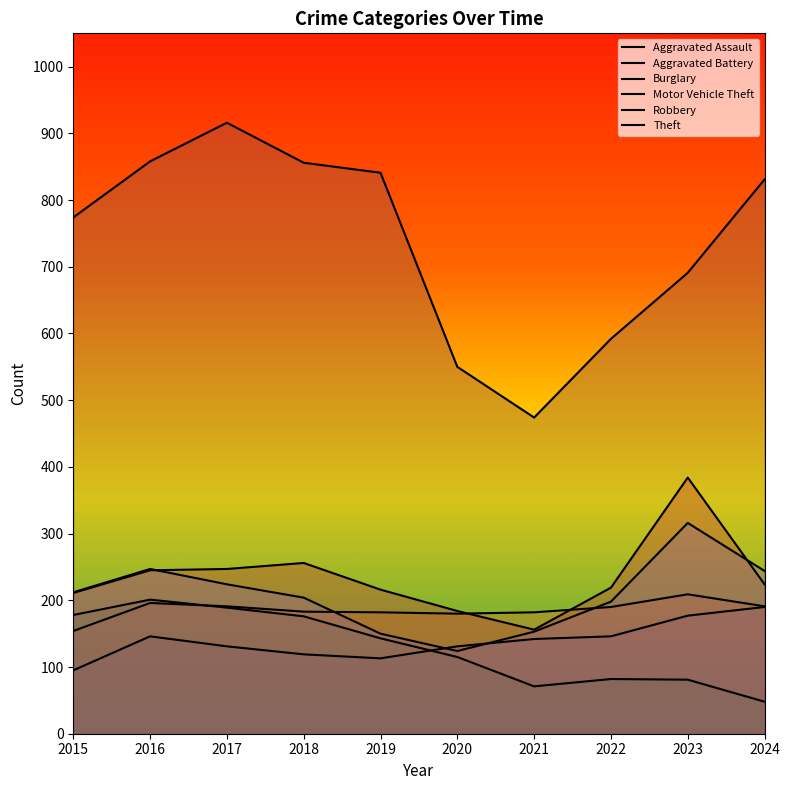

What value does the Theft series have at 2023, to the nearest 10?

690